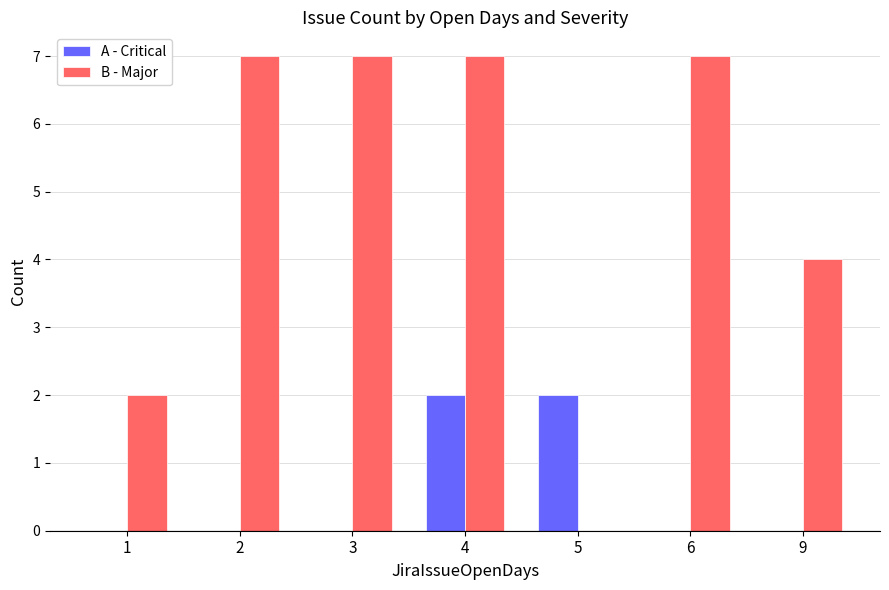

Is the value of B - Major at 1 greater than the value of A - Critical at 3?

Yes